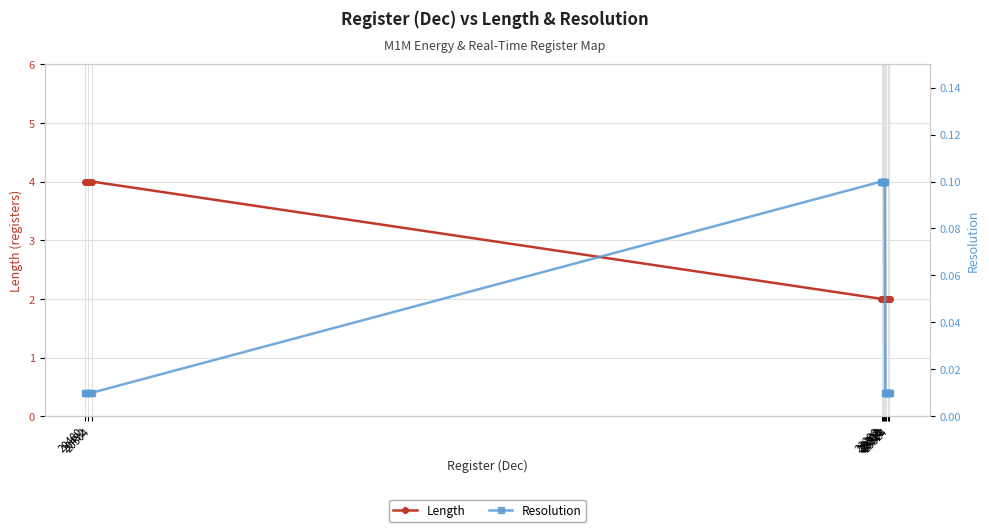

True or false: Resolution and Length cross at least once.

False